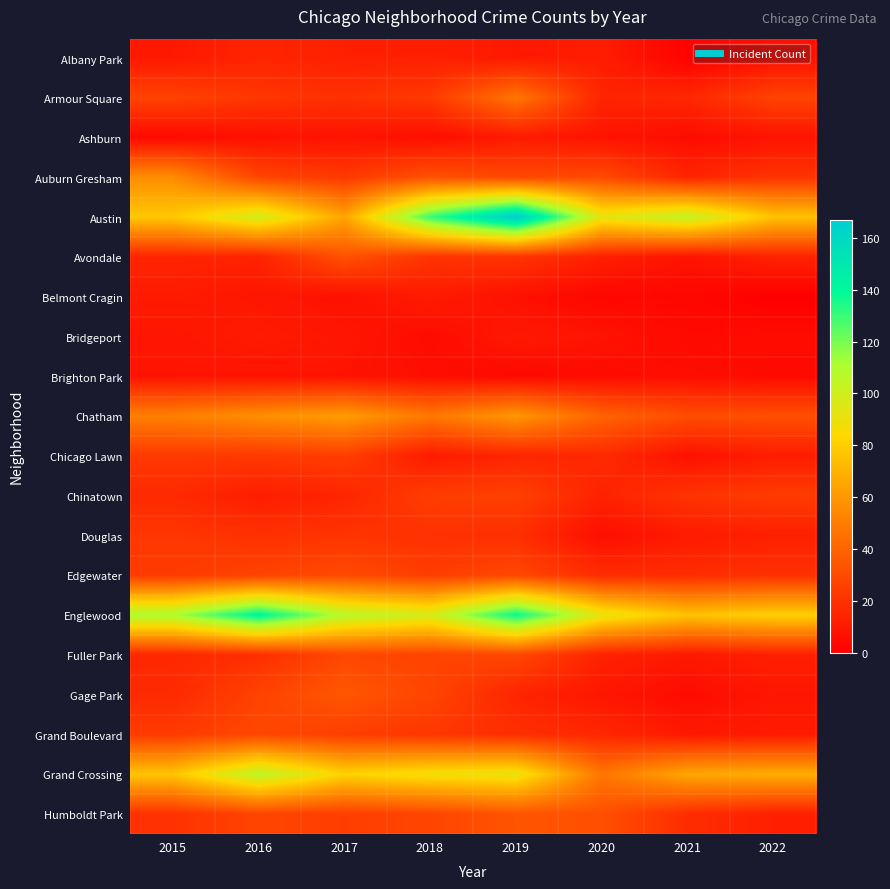

Reading right to left, list all the values displayed in this chart.

Albany Park: 2022=7	2021=1	2020=12	2019=10	2018=13	2017=13	2016=15	2015=10
Armour Square: 2022=27	2021=16	2020=15	2019=47	2018=23	2017=20	2016=22	2015=27
Ashburn: 2022=8	2021=5	2020=8	2019=11	2018=6	2017=8	2016=7	2015=4
Auburn Gresham: 2022=21	2021=15	2020=30	2019=29	2018=33	2017=23	2016=28	2015=56
Austin: 2022=76	2021=104	2020=92	2019=167	2018=130	2017=65	2016=99	2015=78
Avondale: 2022=14	2021=8	2020=13	2019=21	2018=21	2017=33	2016=14	2015=15
Belmont Cragin: 2022=0	2021=3	2020=3	2019=7	2018=11	2017=7	2016=9	2015=11
Bridgeport: 2022=5	2021=4	2020=8	2019=10	2018=5	2017=9	2016=11	2015=9
Brighton Park: 2022=4	2021=6	2020=5	2019=4	2018=6	2017=8	2016=8	2015=8
Chatham: 2022=32	2021=31	2020=40	2019=60	2018=48	2017=62	2016=57	2015=51
Chicago Lawn: 2022=12	2021=7	2020=17	2019=15	2018=11	2017=25	2016=23	2015=23
Chinatown: 2022=24	2021=21	2020=14	2019=26	2018=25	2017=15	2016=12	2015=17
Douglas: 2022=13	2021=11	2020=6	2019=19	2018=20	2017=21	2016=20	2015=22
Edgewater: 2022=20	2021=18	2020=18	2019=29	2018=25	2017=30	2016=27	2015=24
Englewood: 2022=81	2021=76	2020=92	2019=138	2018=98	2017=107	2016=142	2015=111
Fuller Park: 2022=13	2021=10	2020=14	2019=29	2018=27	2017=29	2016=19	2015=16
Gage Park: 2022=9	2021=5	2020=9	2019=15	2018=28	2017=35	2016=27	2015=17
Grand Boulevard: 2022=11	2021=10	2020=16	2019=19	2018=22	2017=25	2016=29	2015=24
Grand Crossing: 2022=68	2021=66	2020=47	2019=91	2018=88	2017=82	2016=106	2015=77
Humboldt Park: 2022=13	2021=18	2020=32	2019=34	2018=28	2017=25	2016=28	2015=20